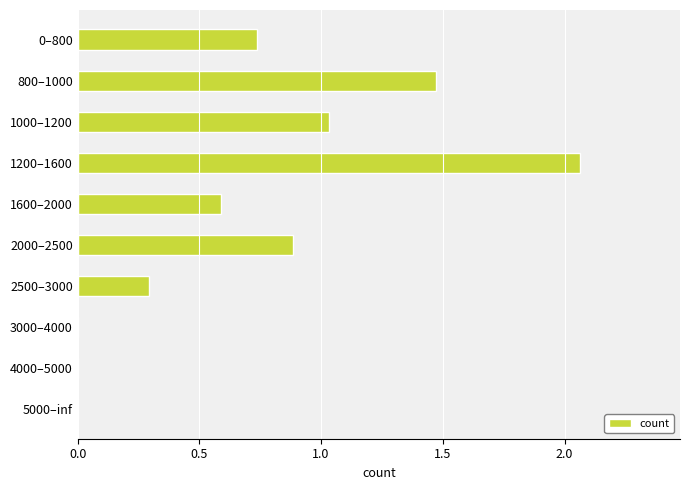

What is the sum of the values at 1600–2000 and 0–800?

1.3